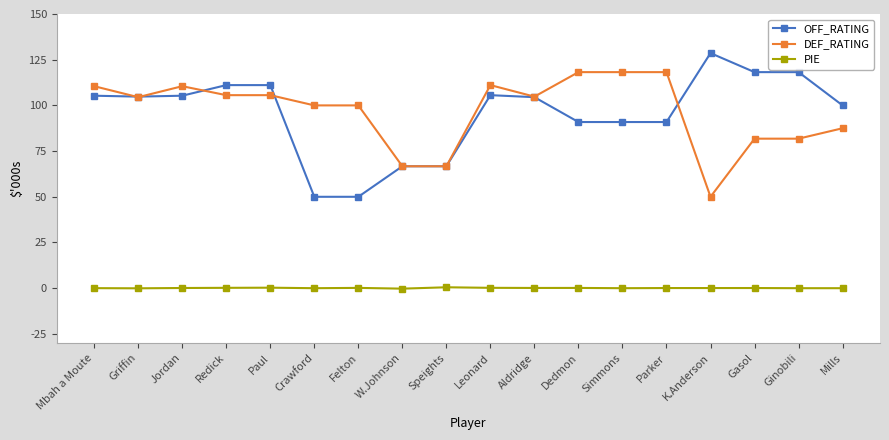

Which series changed the most between Paul and Ginobili?

DEF_RATING